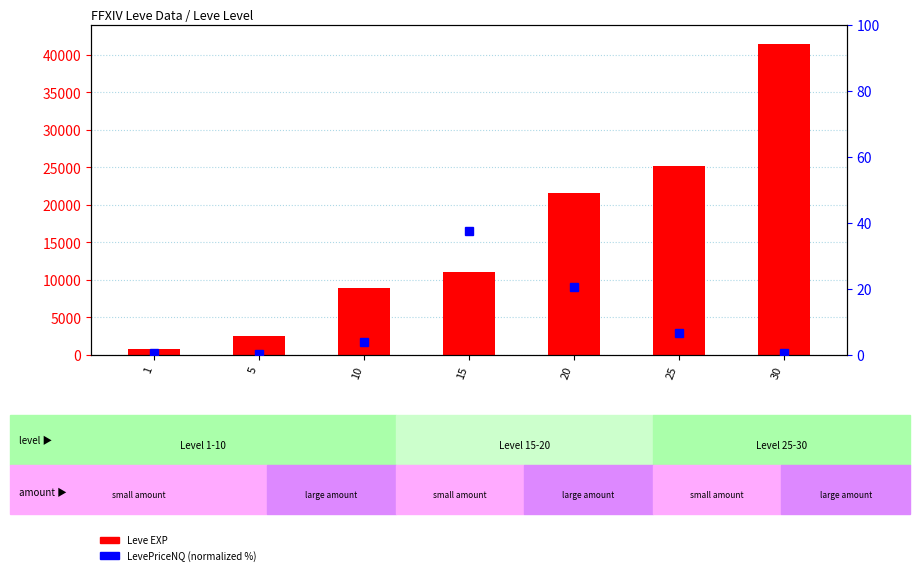

What is the difference between the maximum and minimum values in the LevePriceNQ (norm) series?

37.1